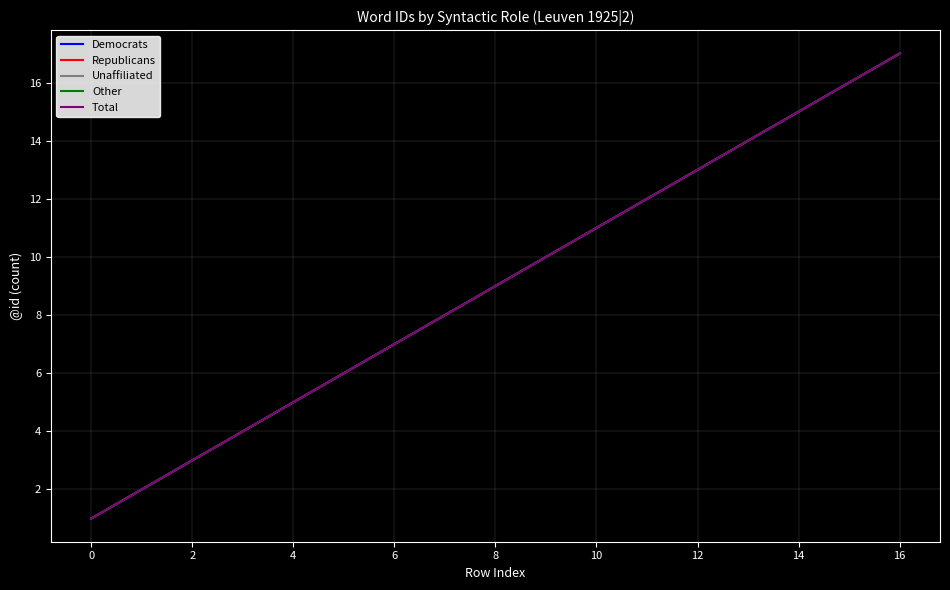

Does the chart display data point markers on the line(s)?

No